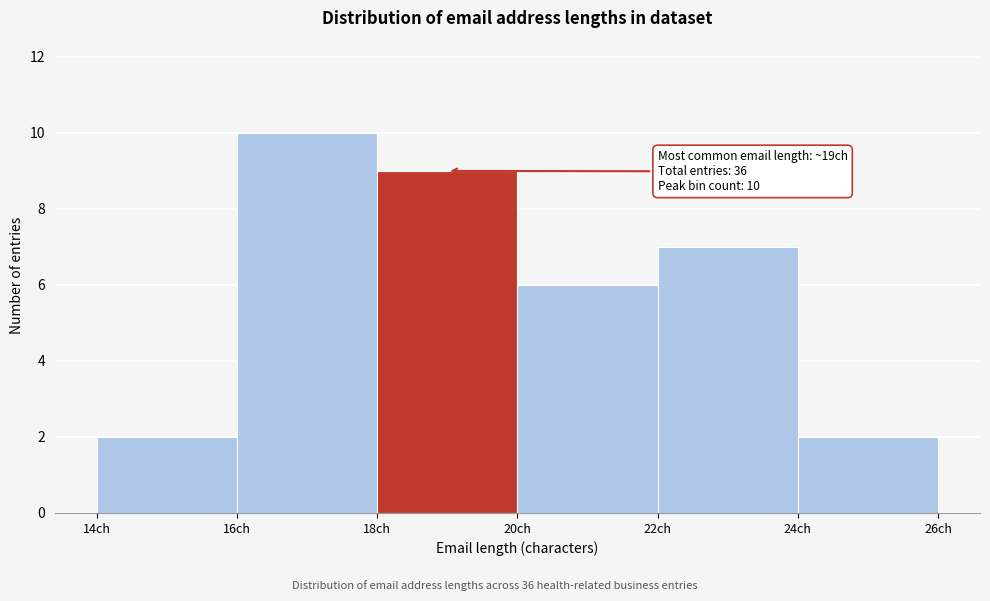

Over which range of the x-axis is the bar tallest?

16 to 18